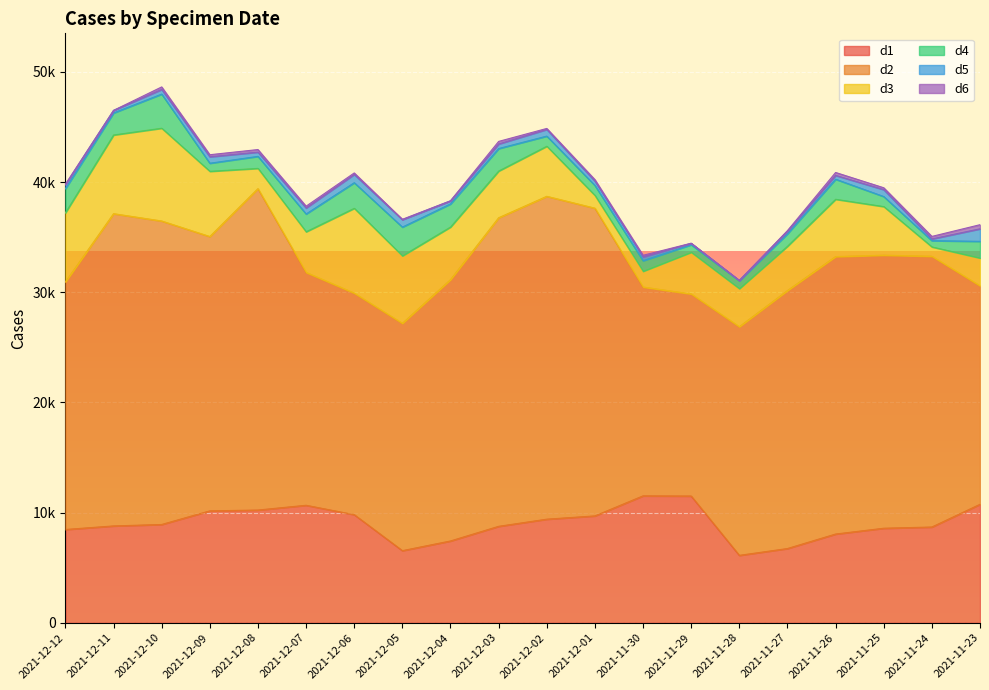

What is the difference between the maximum and second lowest values in the d1 series?

4974